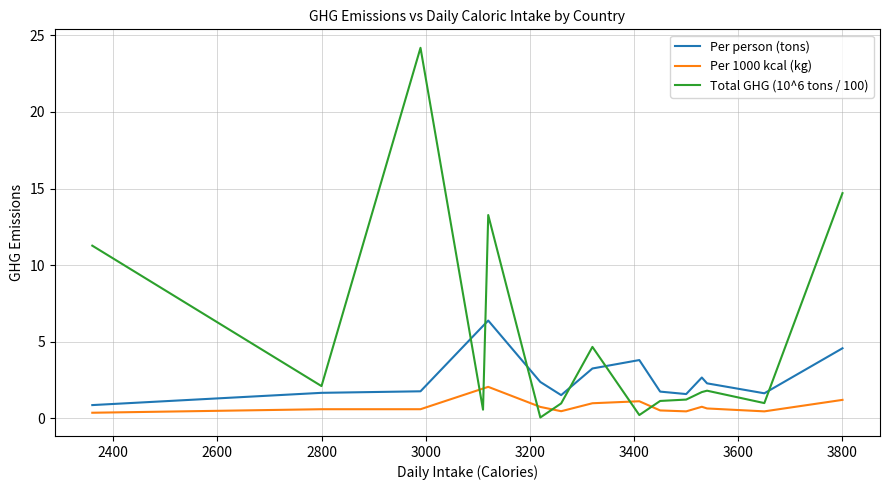

What is the maximum value for Total GHG (10^6 tons / 100)?

24.2